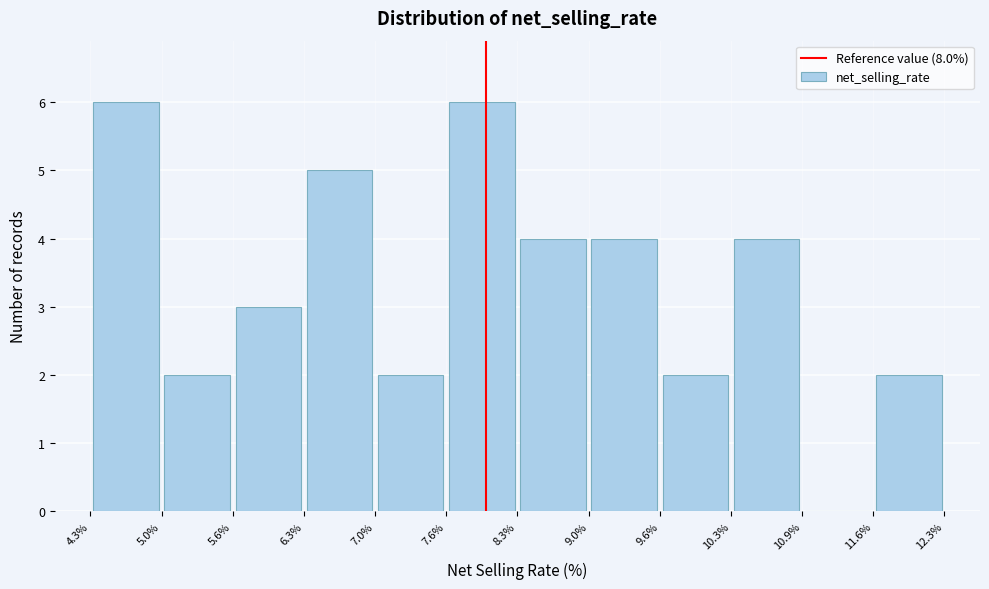

Reading left to right, transcribe this chart: for each bar, give the range it covers on the x-axis and its height. The values are not printed on the chart, so give them approximately, as read against the axis.

4.3% to 5.0%: 6
5.0% to 5.6%: 2
5.6% to 6.3%: 3
6.3% to 7.0%: 5
7.0% to 7.6%: 2
7.6% to 8.3%: 6
8.3% to 9.0%: 4
9.0% to 9.6%: 4
9.6% to 10.3%: 2
10.3% to 10.9%: 4
10.9% to 11.6%: 0
11.6% to 12.3%: 2